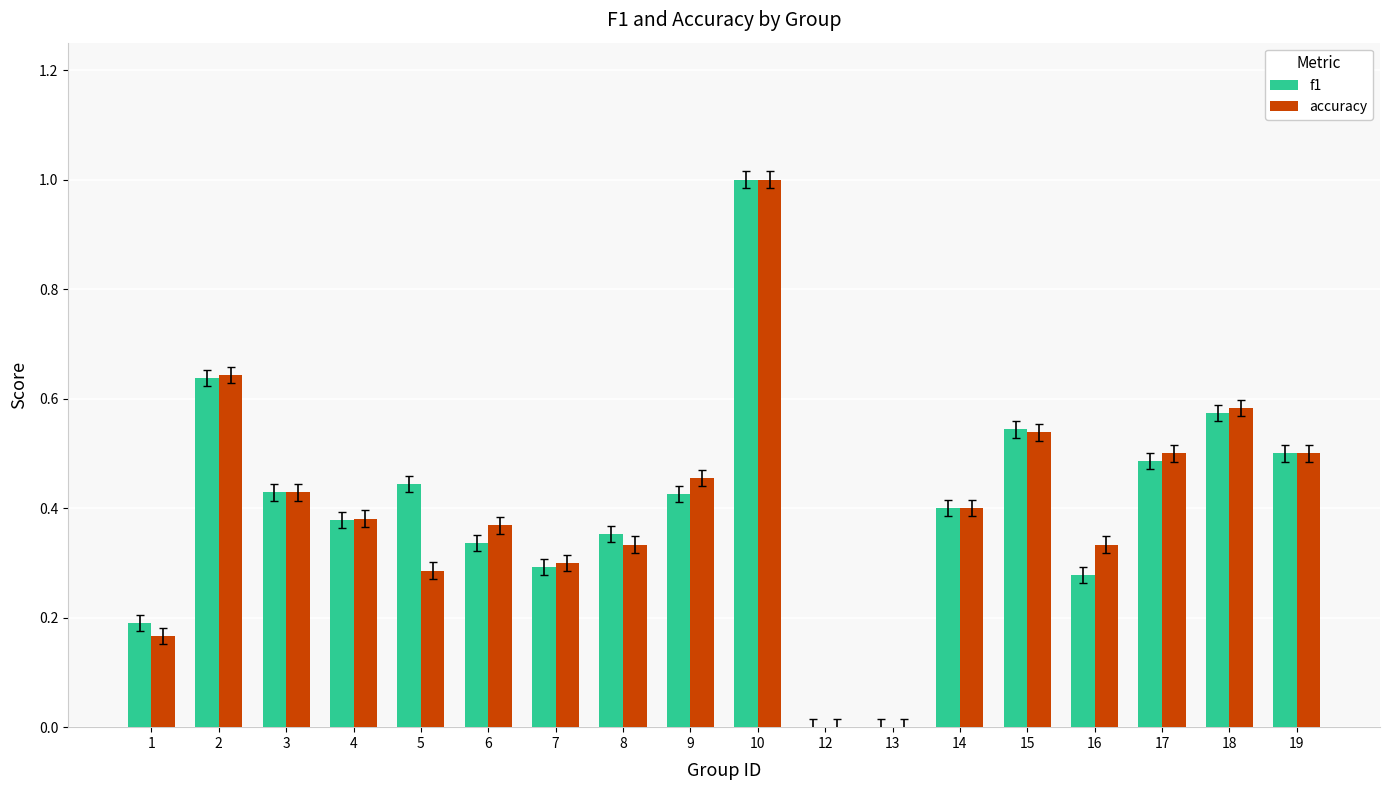

Which category has the highest value across all series?

10